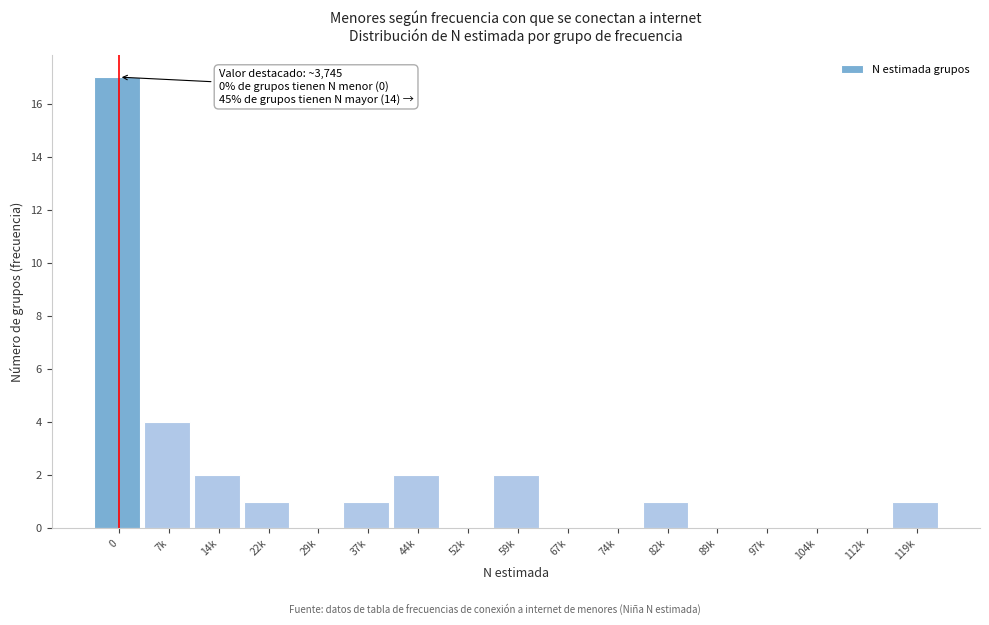

Reading right to left, what are all the values shown in this chart?

119k=1	112k=0	104k=0	97k=0	89k=0	82k=1	74k=0	67k=0	59k=2	52k=0	44k=2	37k=1	29k=0	22k=1	14k=2	7k=4	0=17